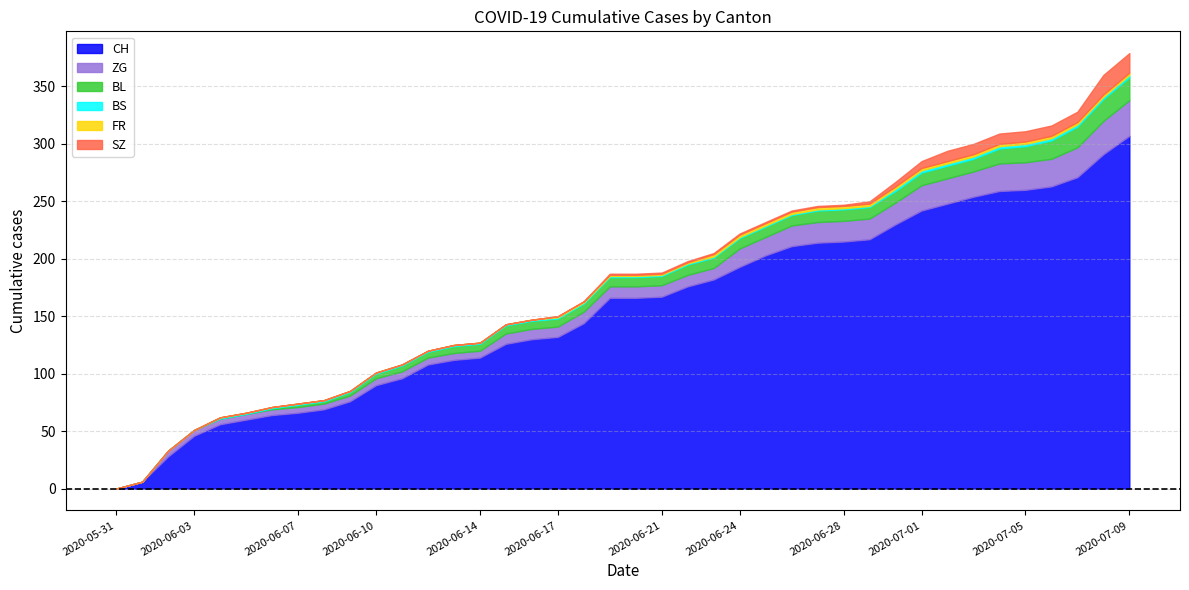

What is the highest value of the CH series?

307